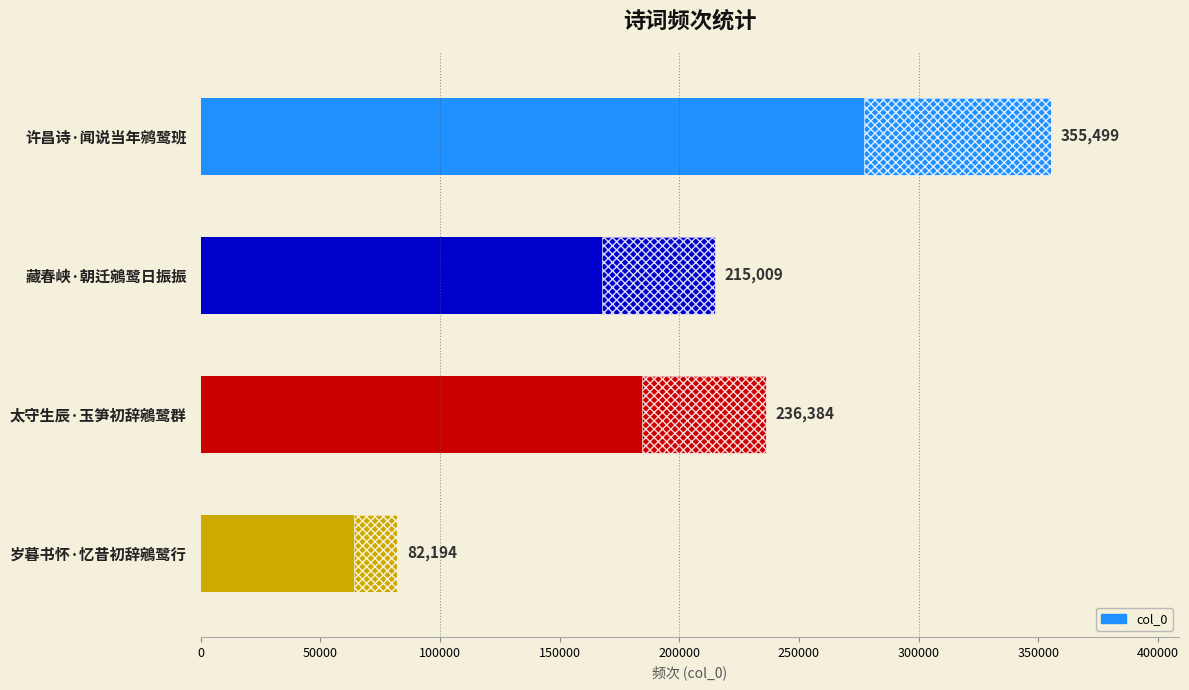

What is the difference between the maximum and minimum values?

273305